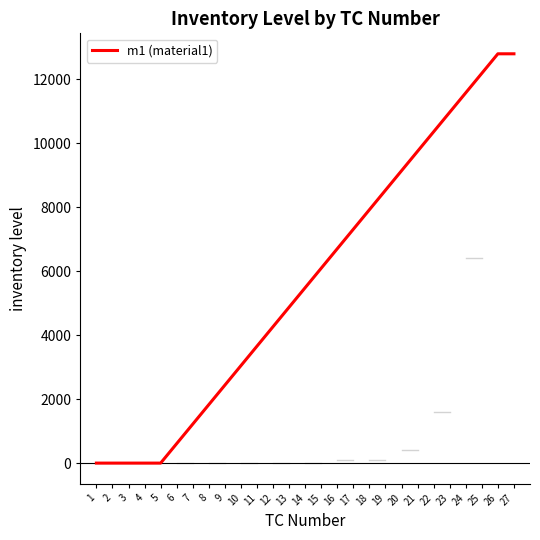

How many lines are shown in the chart?

1